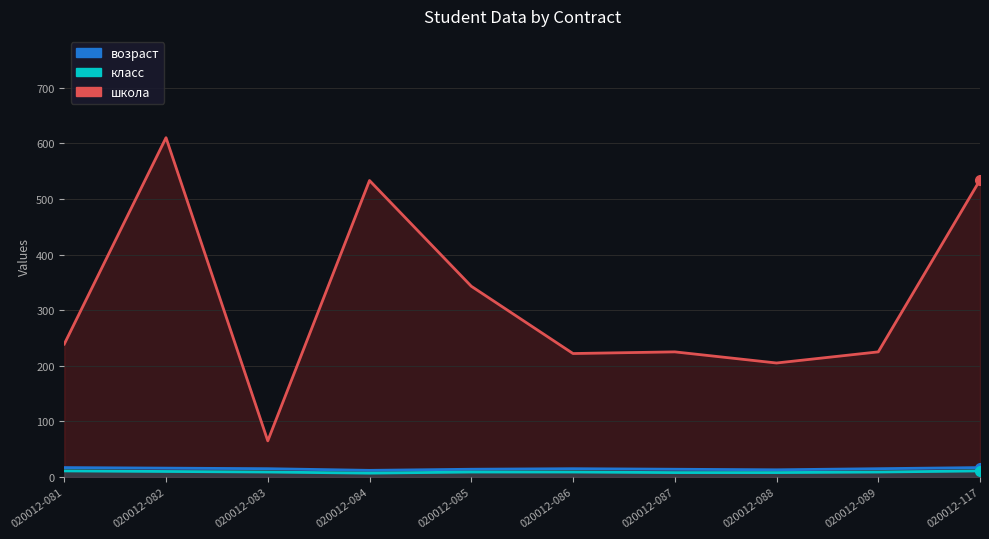

Reading right to left, what are all the values shown in this chart?

возраст: 020012-117=17	020012-089=15	020012-088=13	020012-087=14	020012-086=15	020012-085=14	020012-084=12	020012-083=15	020012-082=16	020012-081=17
класс: 020012-117=11	020012-089=9	020012-088=8	020012-087=8	020012-086=9	020012-085=9	020012-084=7	020012-083=9	020012-082=10	020012-081=11
школа: 020012-117=534	020012-089=225	020012-088=205	020012-087=225	020012-086=222	020012-085=343	020012-084=533	020012-083=65	020012-082=610	020012-081=239